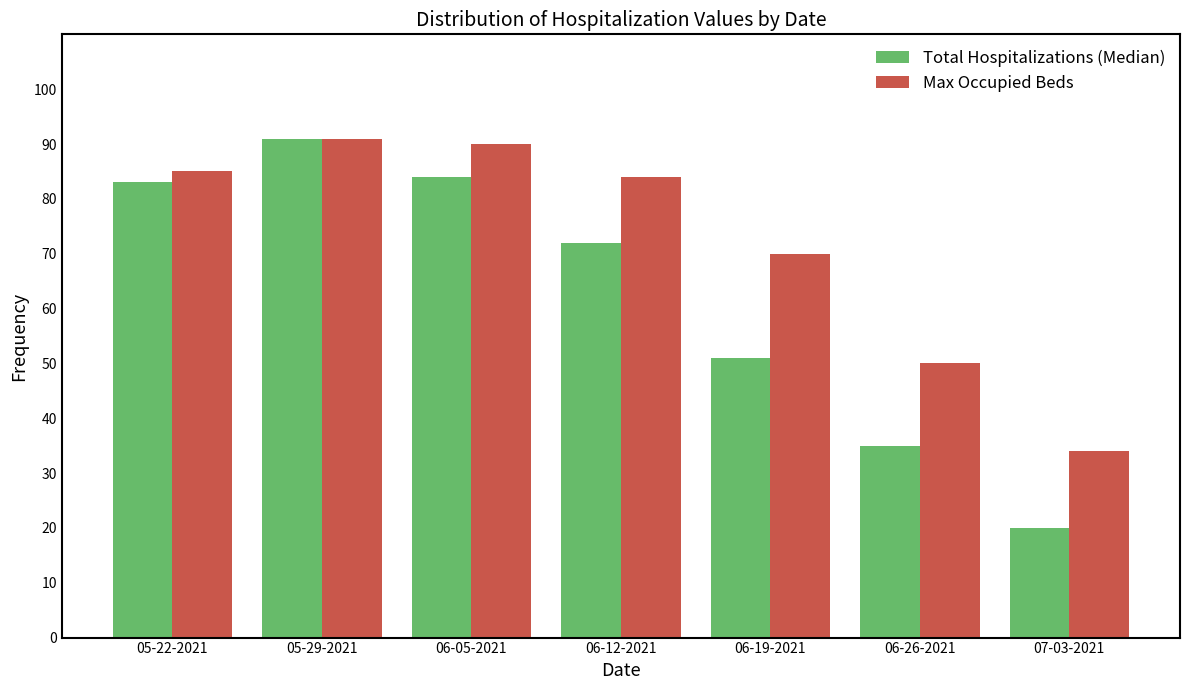

What is the sum of the Total Hospitalizations (Median) values at 05-22-2021 and 06-19-2021?

134